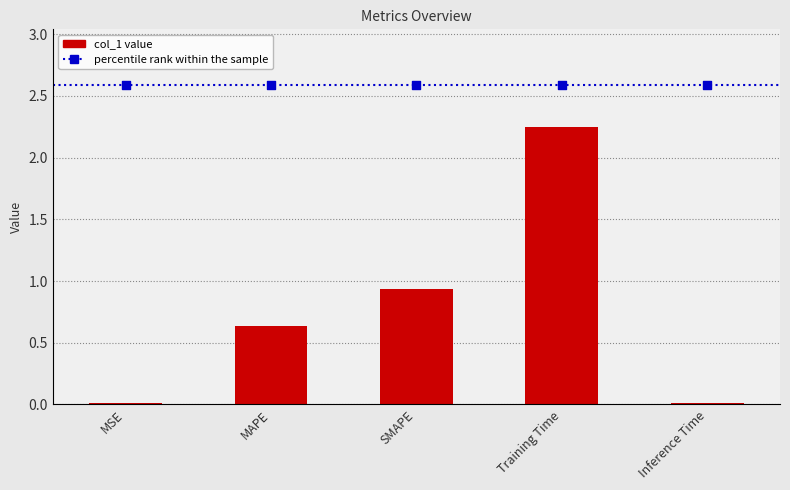

Which series contains the highest Y value?

percentile rank